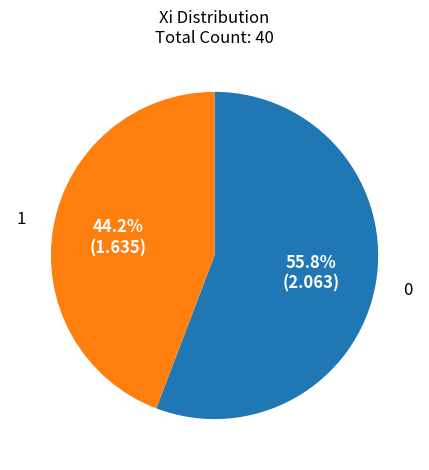

Does any single category account for the majority?

Yes